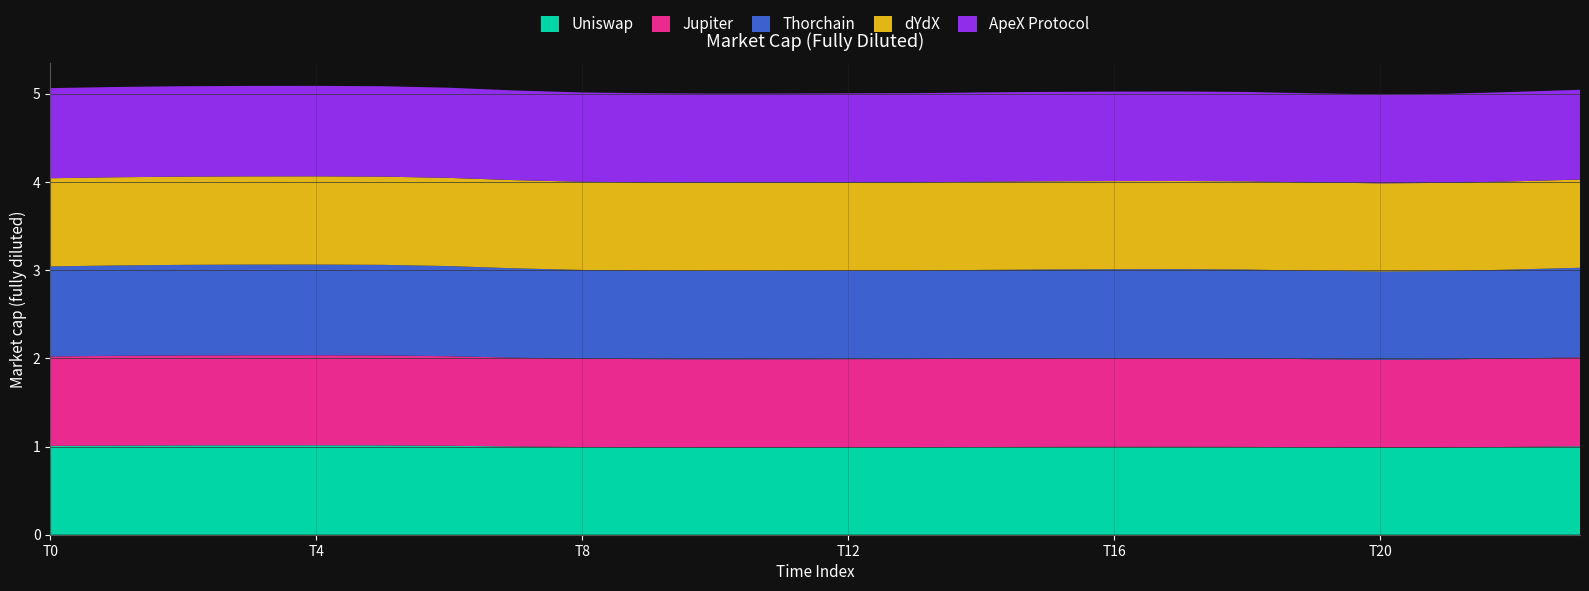

What is the lowest value of the Uniswap series?

1.0